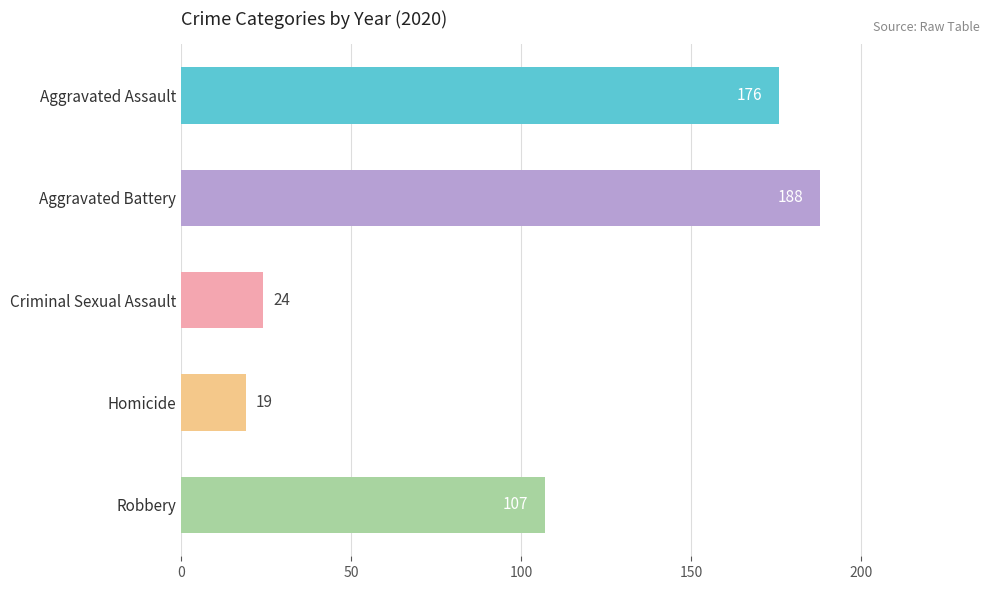

List the labels in order of value, largest first.

Aggravated Battery, Aggravated Assault, Robbery, Criminal Sexual Assault, Homicide